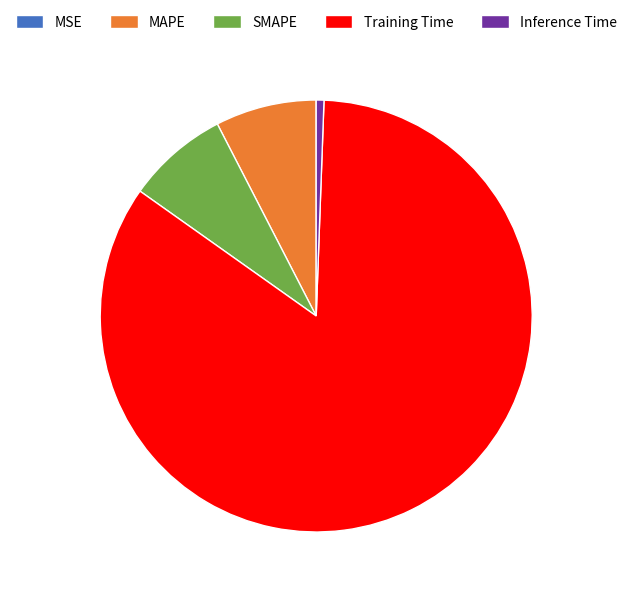

The Training Time slice represents 84% of the pie. True or false?

True